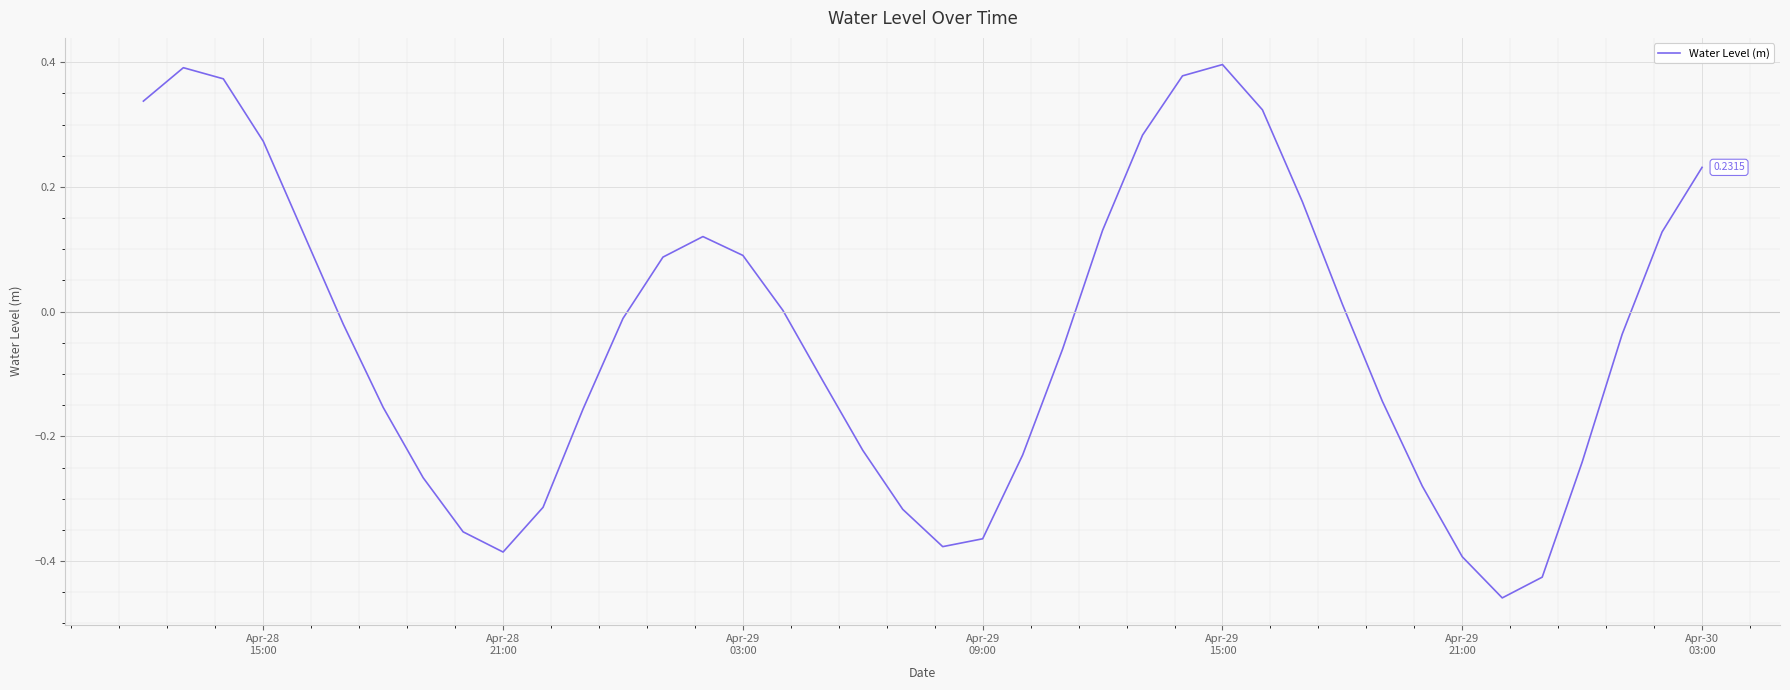

What is the difference between the maximum and minimum values?

0.9